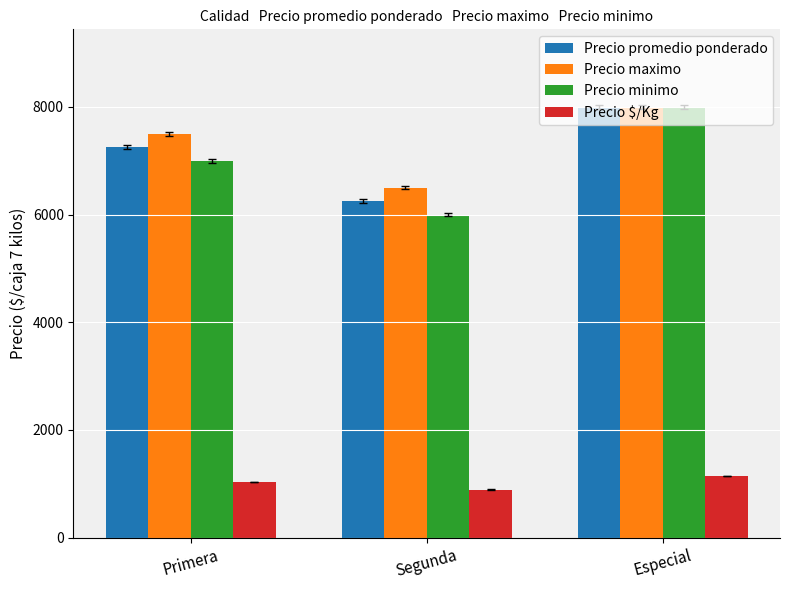

What is the average value of the Precio minimo series?

7000